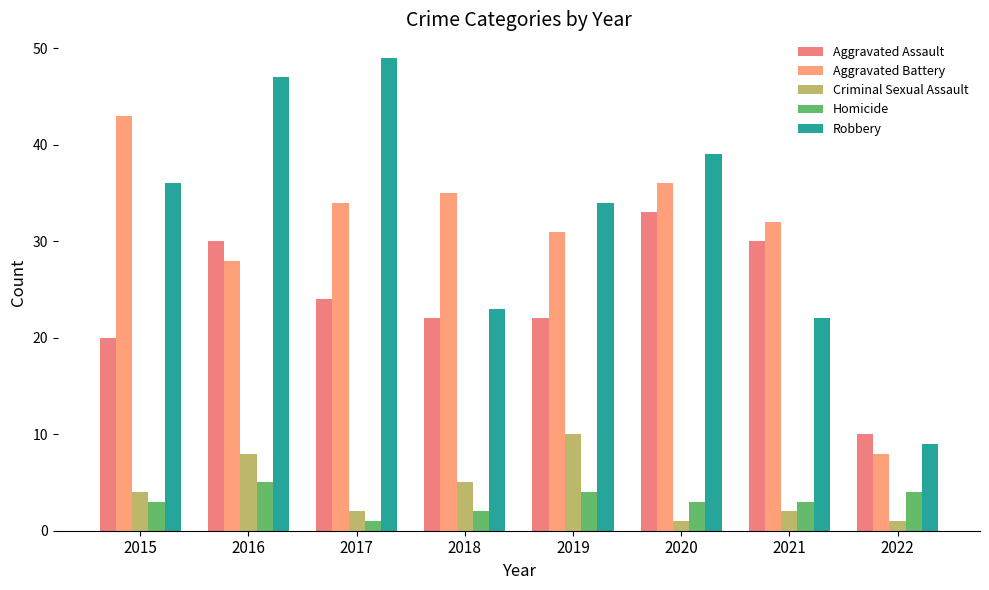

What is the sum of all Aggravated Assault values?

191